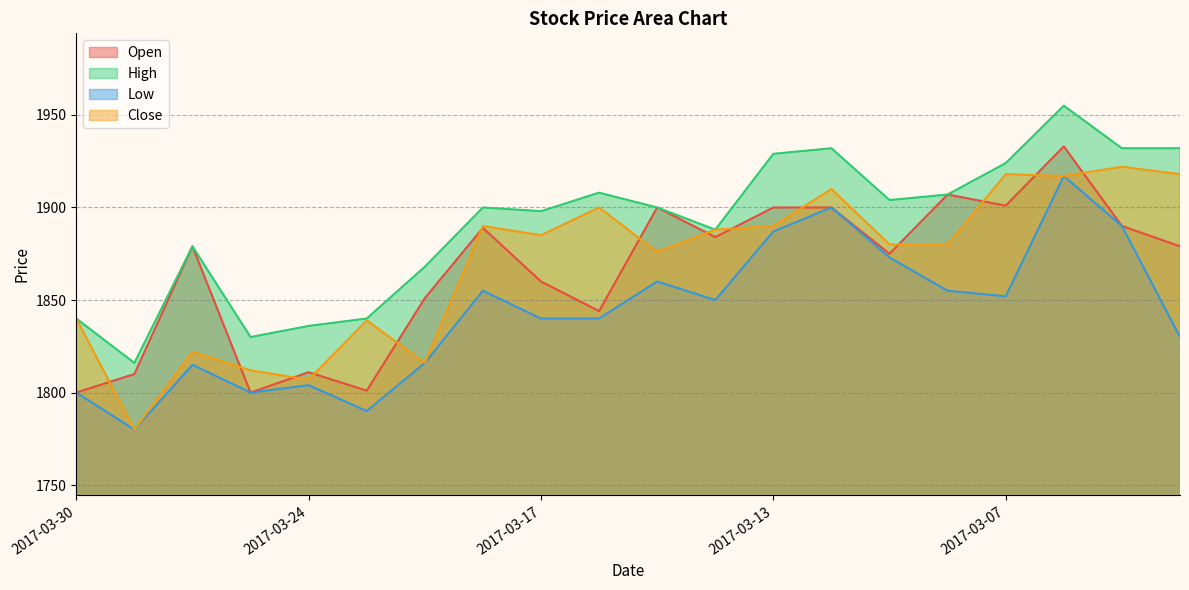

Which series has the widest spread of values?

Close